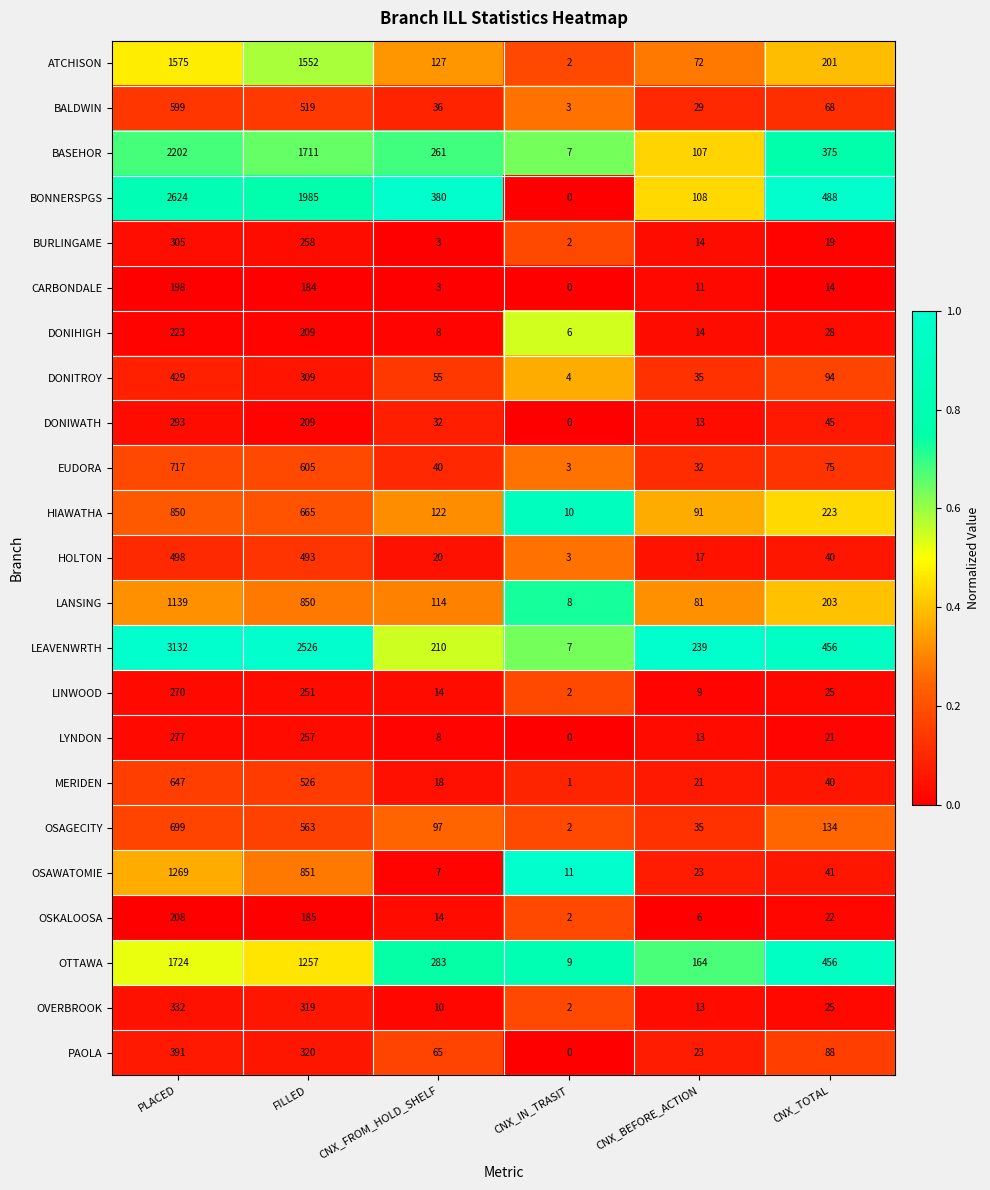

Which series has the largest range (max minus min)?

LEAVENWRTH